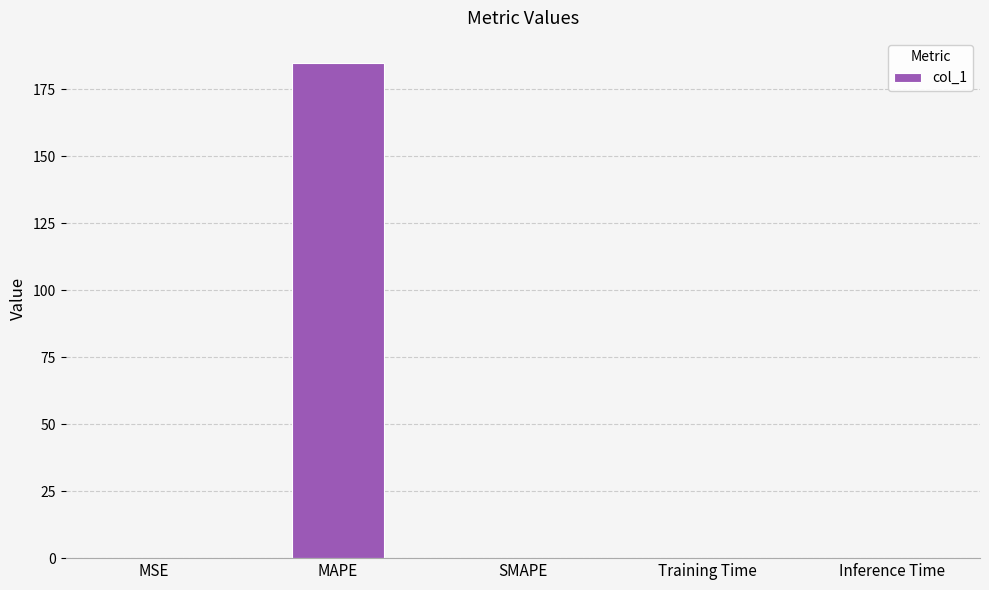

Read the value at MAPE.

185.0